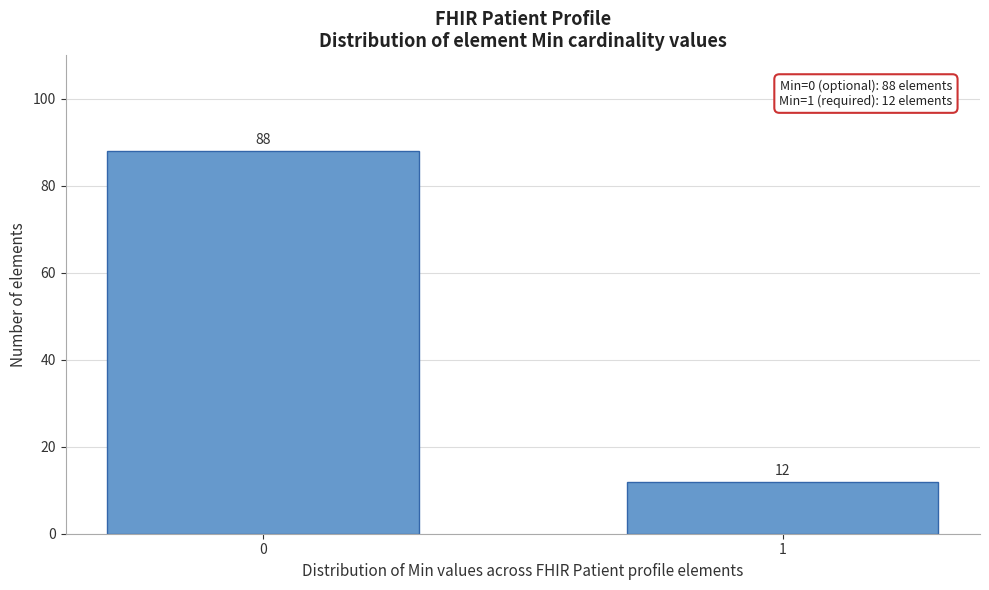

Reading left to right, list all the values displayed in this chart.

0=88	1=12